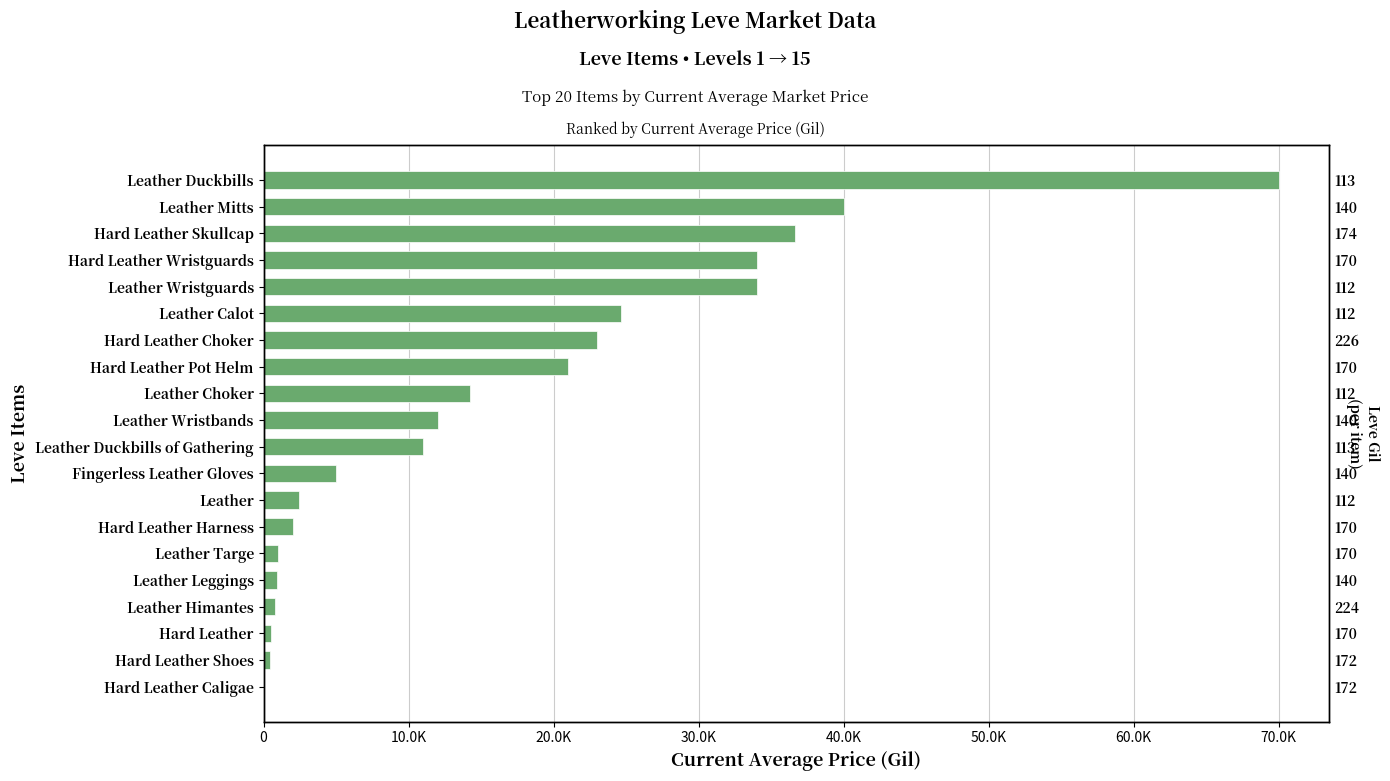

Reading left to right, what are all the values shown in this chart?

0.0	450.0	504.8	794.1	948.4	1000.0	2000.0	2439.9	5000.0	11004.5	12028.0	14241.0	21001.3	23000.0	24666.7	34000.0	34000.0	36666.7	40000.0	70000.0